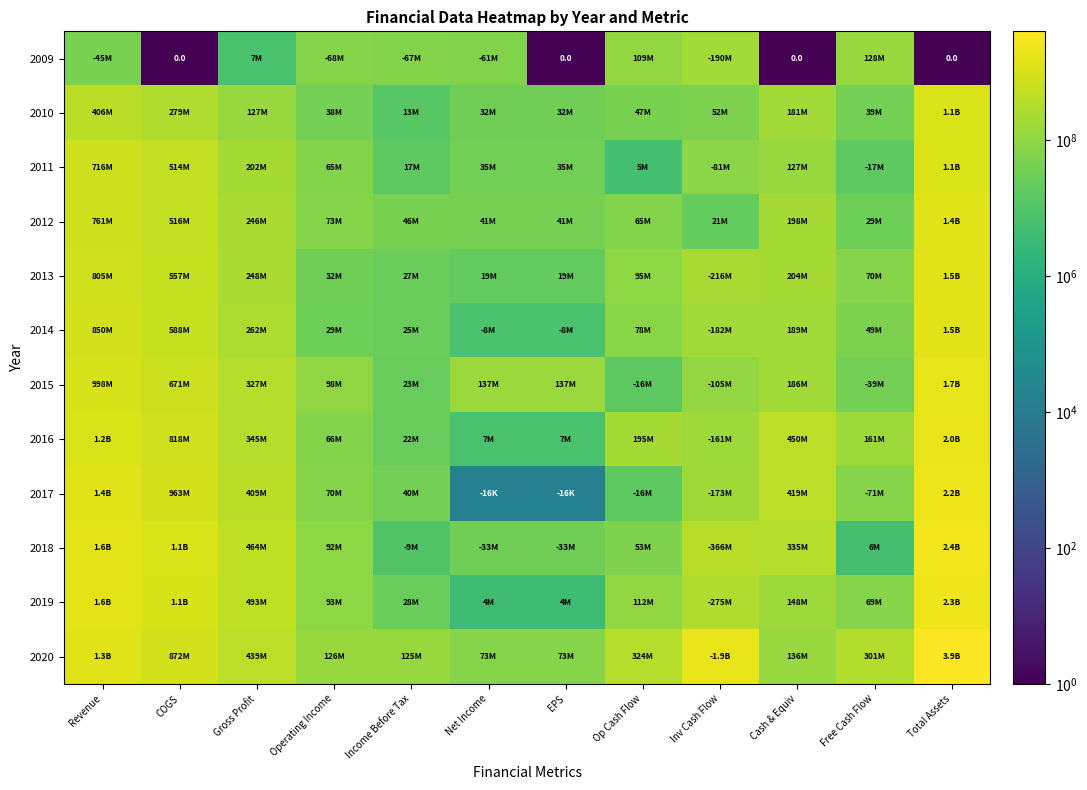

The 2016 series shows 6630000 at Net Income. True or false?

True